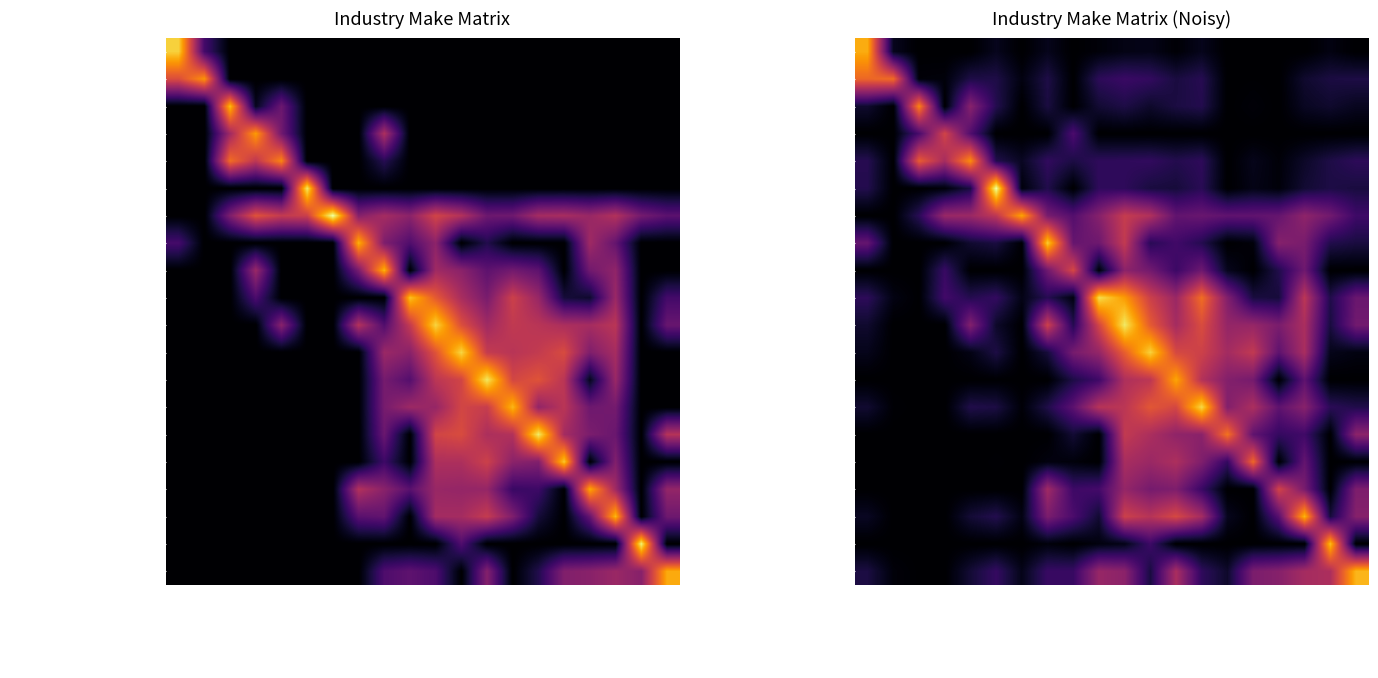

What is the total value across all series at Wood products?

61.1